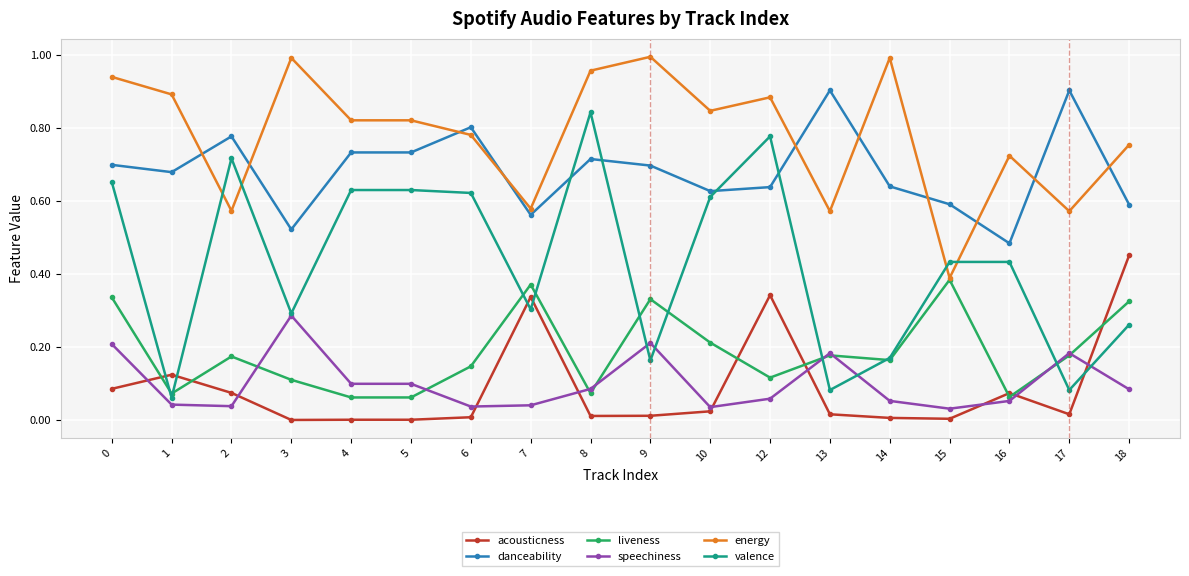

How many series are shown in this chart?

6